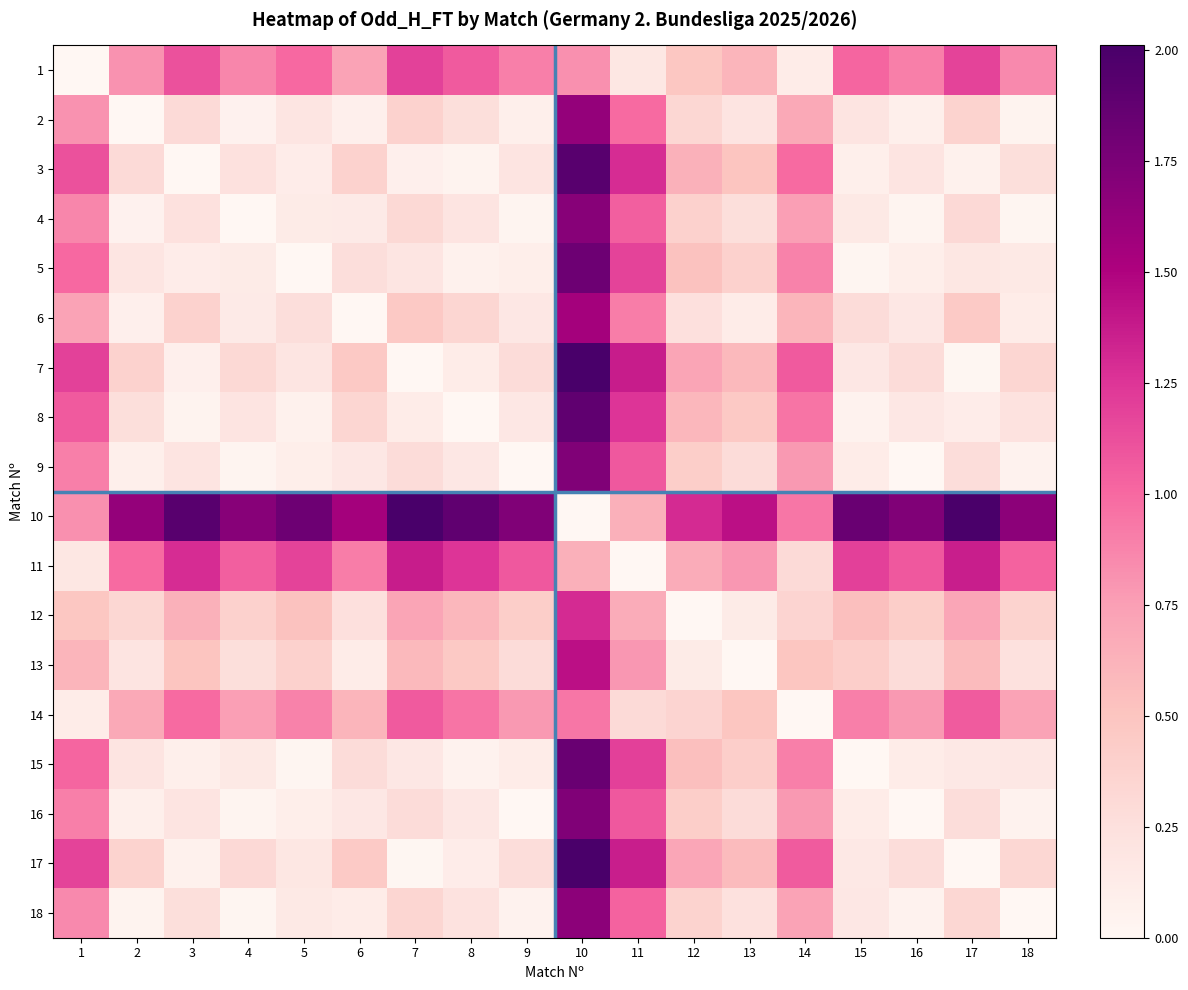

What is the total value across all series at 16?

6.7